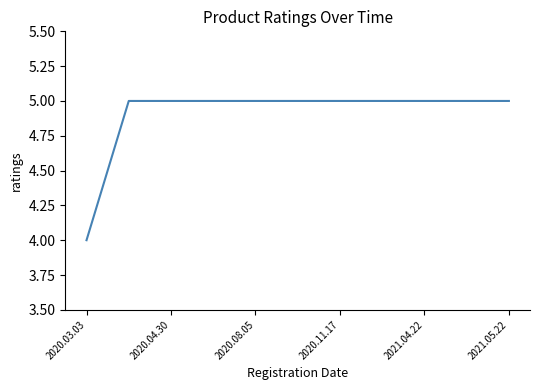

What is the minimum value shown in the chart?

4